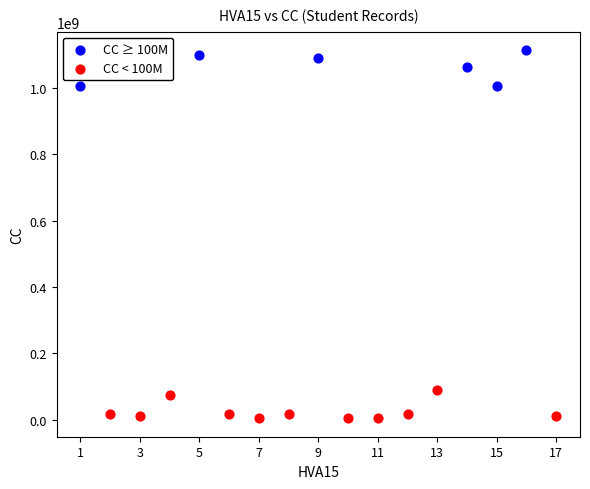

Which series reaches the minimum Y coordinate?

CC < 100M